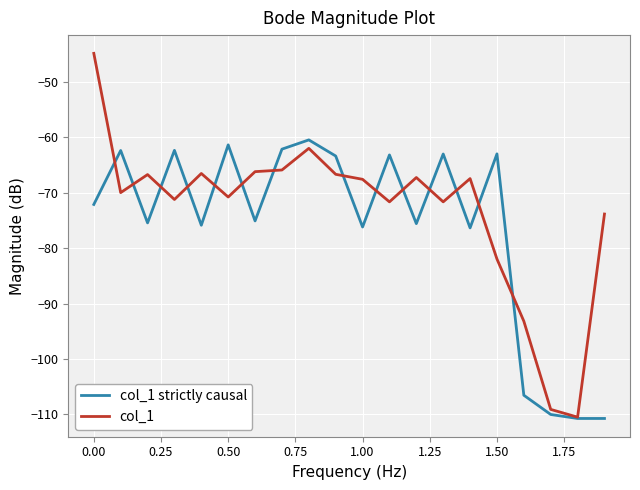

Rank the series by their maximum value, from lowest to highest.

col_1 strictly causal, col_1